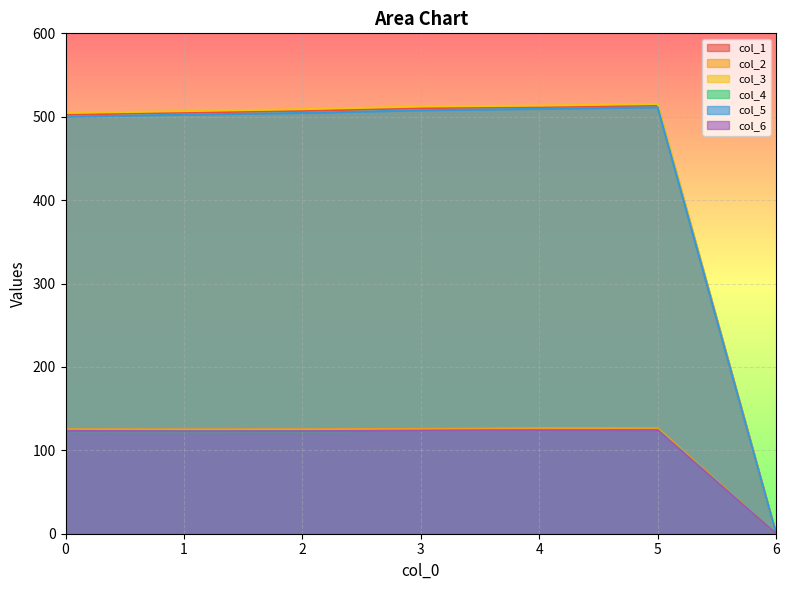

What is the spread (max minus min) of values at 0?

381.5